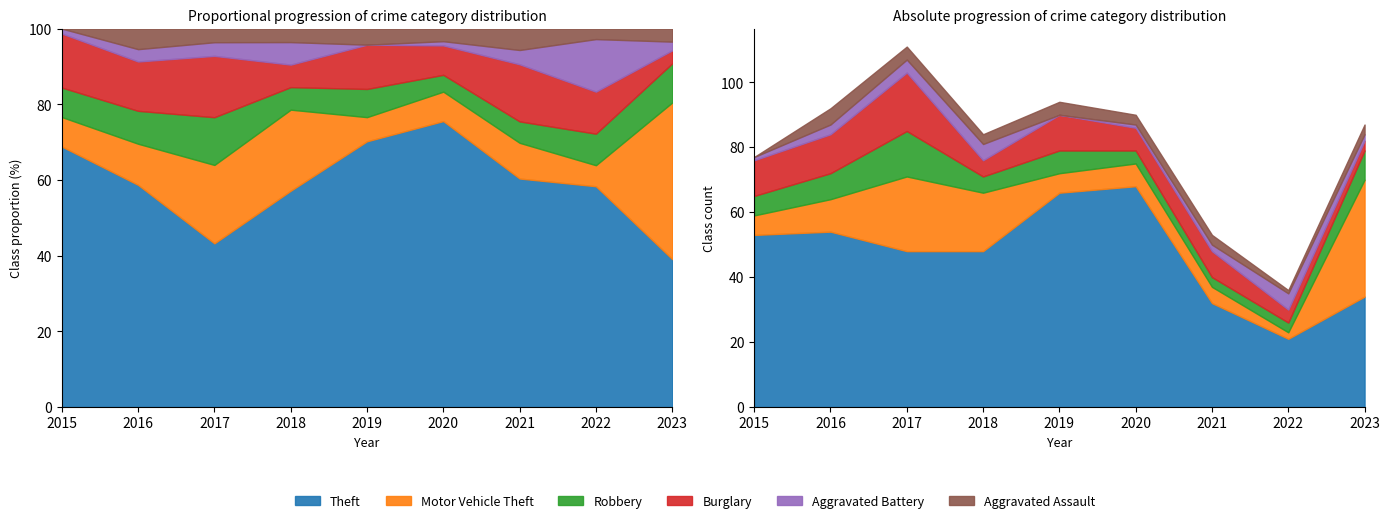

How many lines are shown in the chart?

6